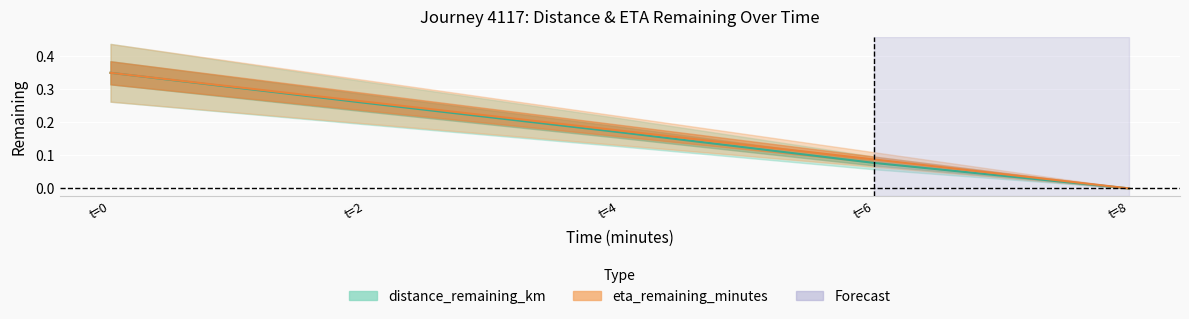

Is the value of distance_remaining_km at t=6 greater than the value of eta_remaining_minutes at t=8?

Yes